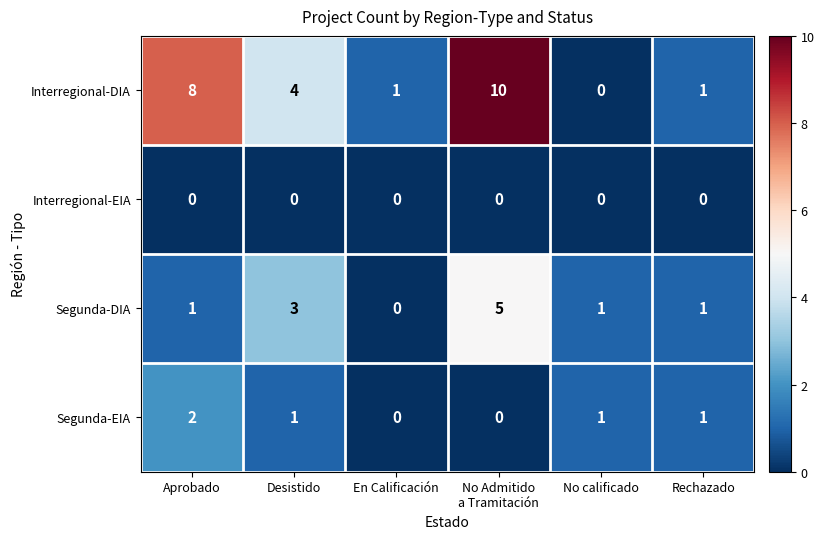

Where does the Interregional-DIA series first go above 4?

Aprobado